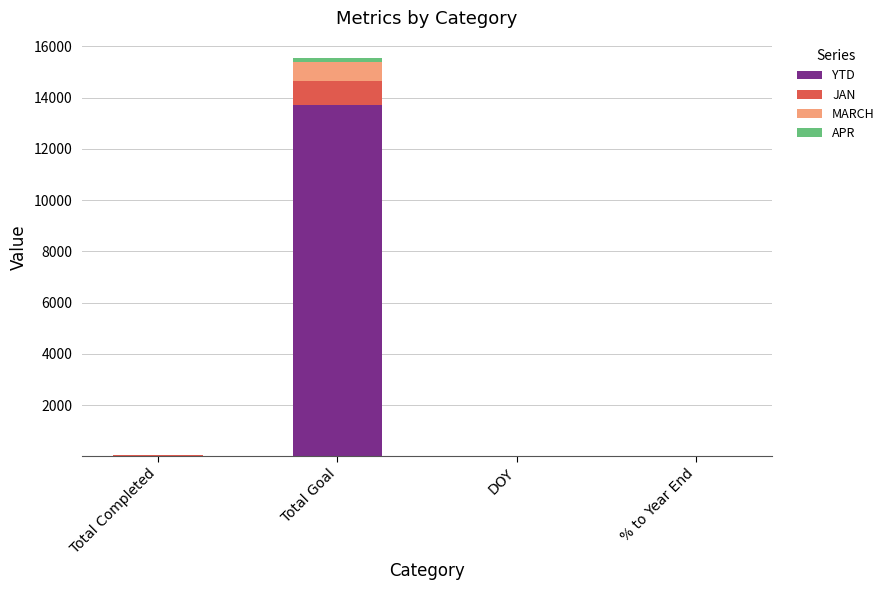

The value of YTD at Total Goal is 20500.0. True or false?

False